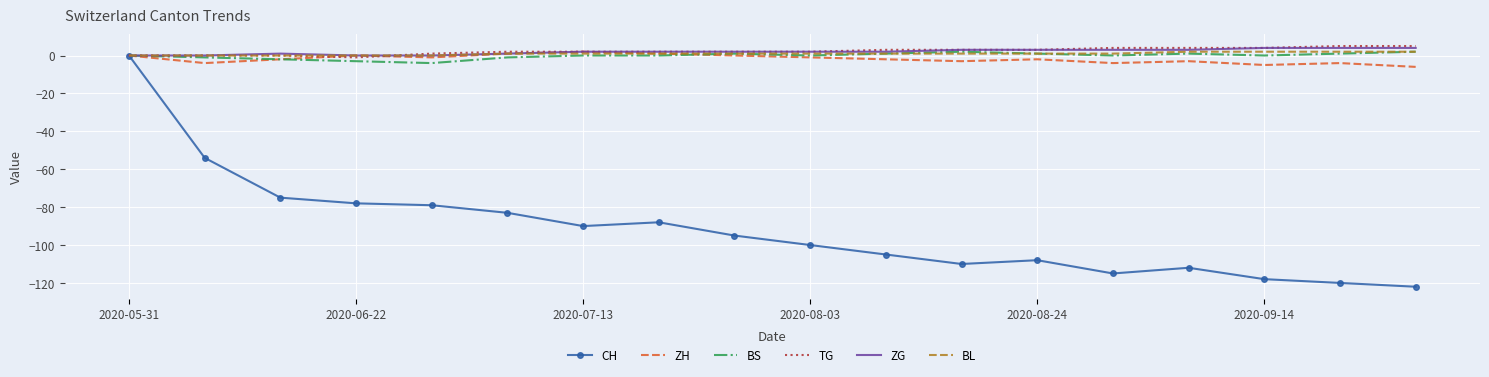

What is the average value of the ZH series?

-2